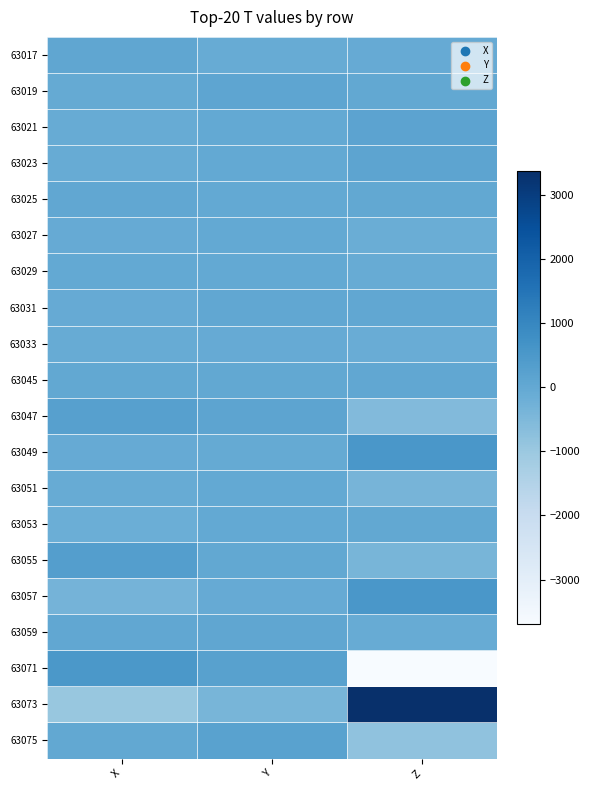

What is the spread (max minus min) of values at Y?

620